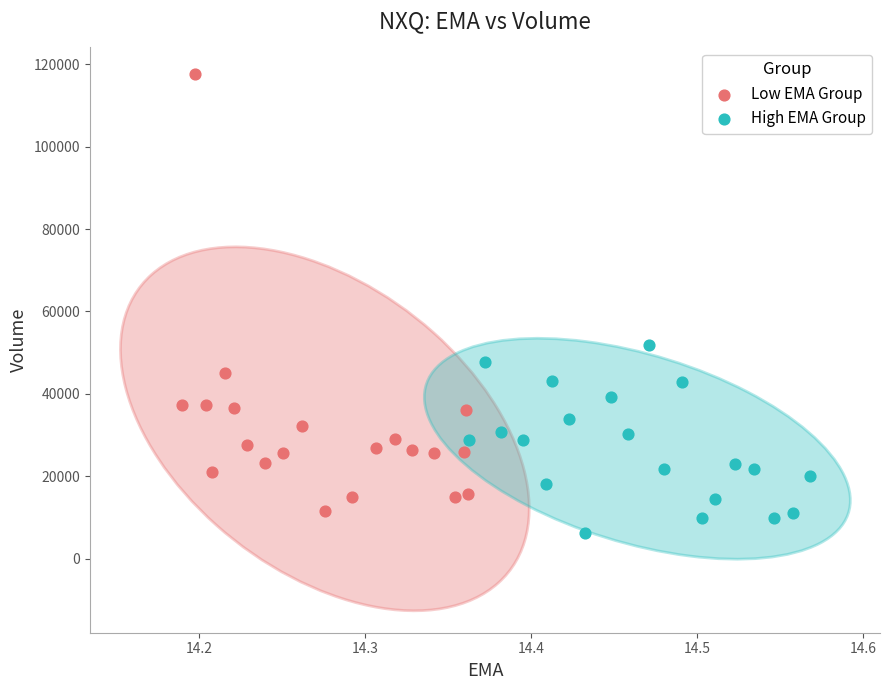

Which series contains the highest Y value?

Low EMA Group